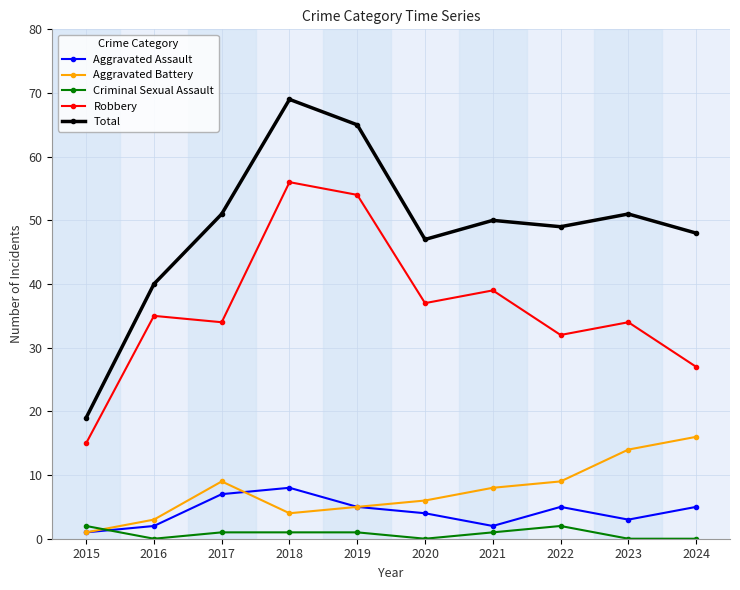

True or false: Robbery and Aggravated Battery intersect in this chart.

False